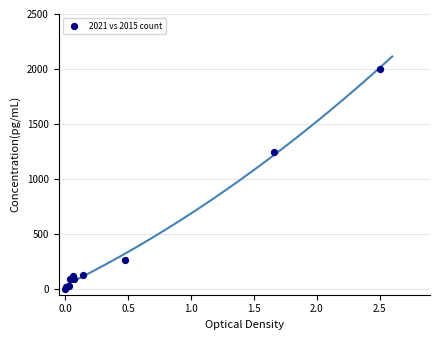

What Y value in the scatter plot is closest to 1000?

1248.6